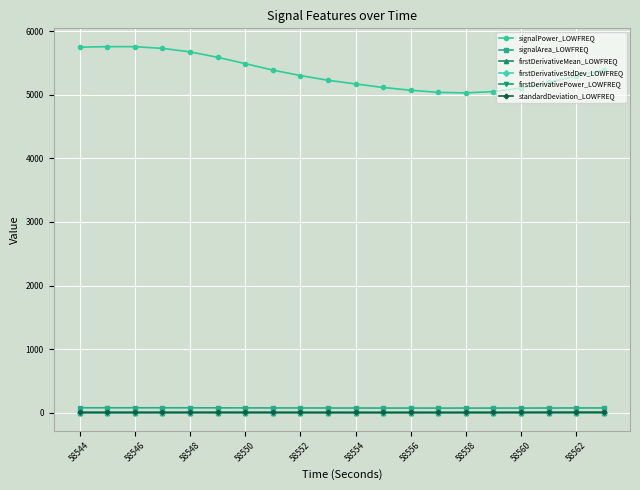

How many series are shown in this chart?

6